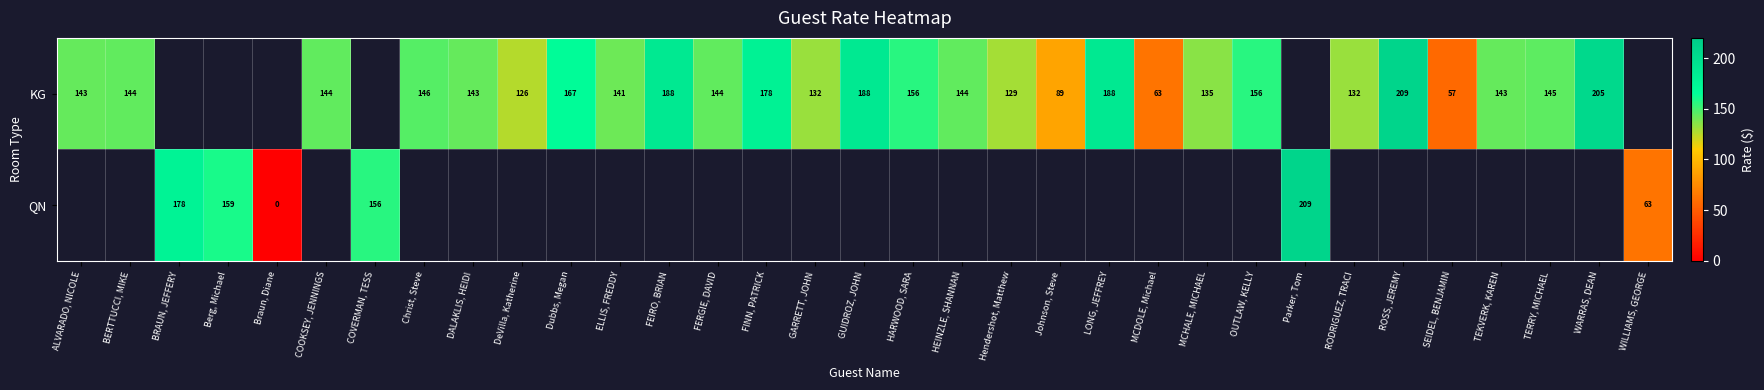

What is the difference between the KG values at HARWOOD, SARA and COOKSEY, JENNINGS?

12.0